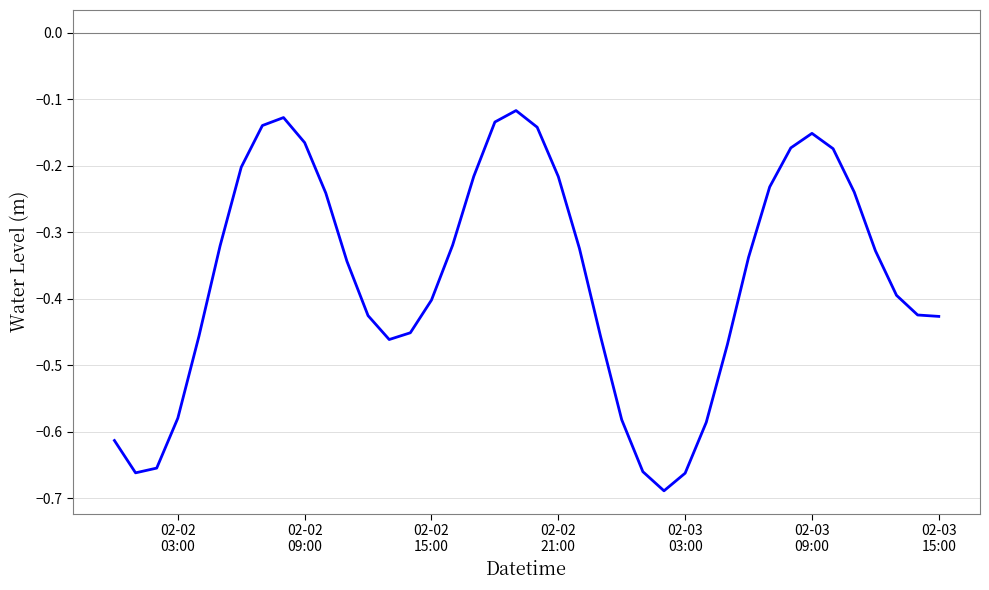

Is this an area chart (filled region under the line)?

No